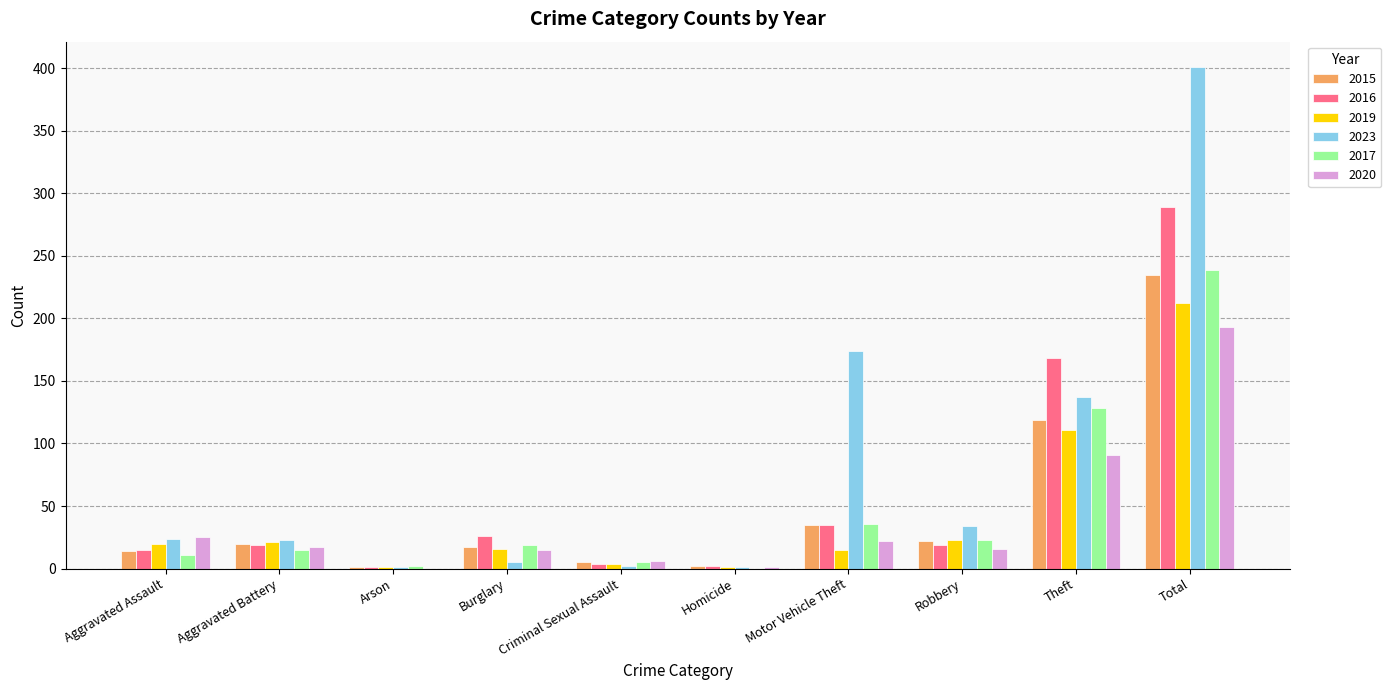

What is the sum of all 2020 values?

386